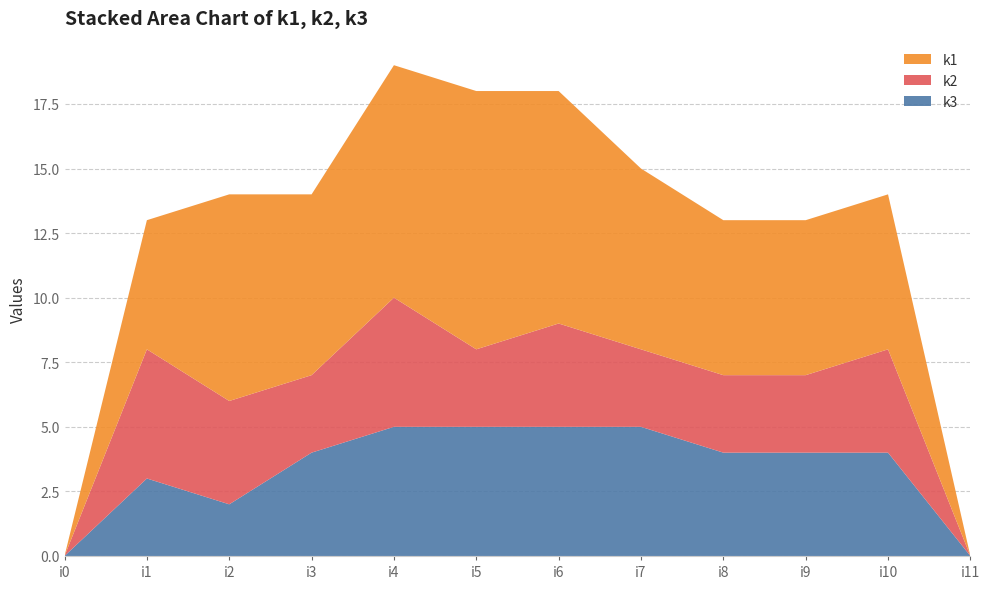

Reading right to left, transcribe all the data shown in this chart.

k3: i11=0	i10=4	i9=4	i8=4	i7=5	i6=5	i5=5	i4=5	i3=4	i2=2	i1=3	i0=0
k2: i11=0	i10=4	i9=3	i8=3	i7=3	i6=4	i5=3	i4=5	i3=3	i2=4	i1=5	i0=0
k1: i11=0	i10=6	i9=6	i8=6	i7=7	i6=9	i5=10	i4=9	i3=7	i2=8	i1=5	i0=0